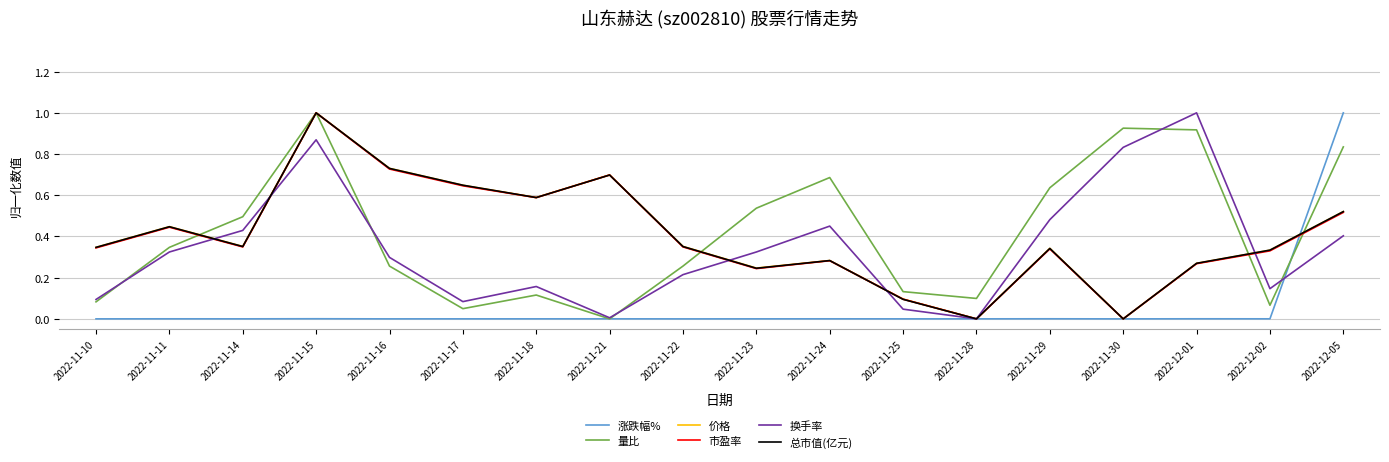

Count the number of data series in this chart.

6